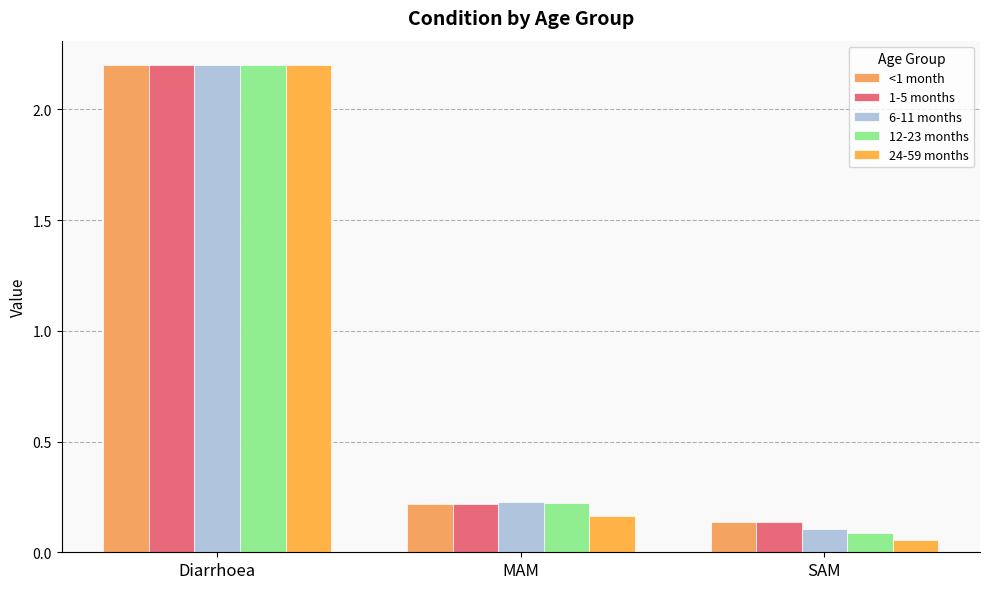

What are all the series names shown in the legend?

<1 month, 1-5 months, 6-11 months, 12-23 months, 24-59 months